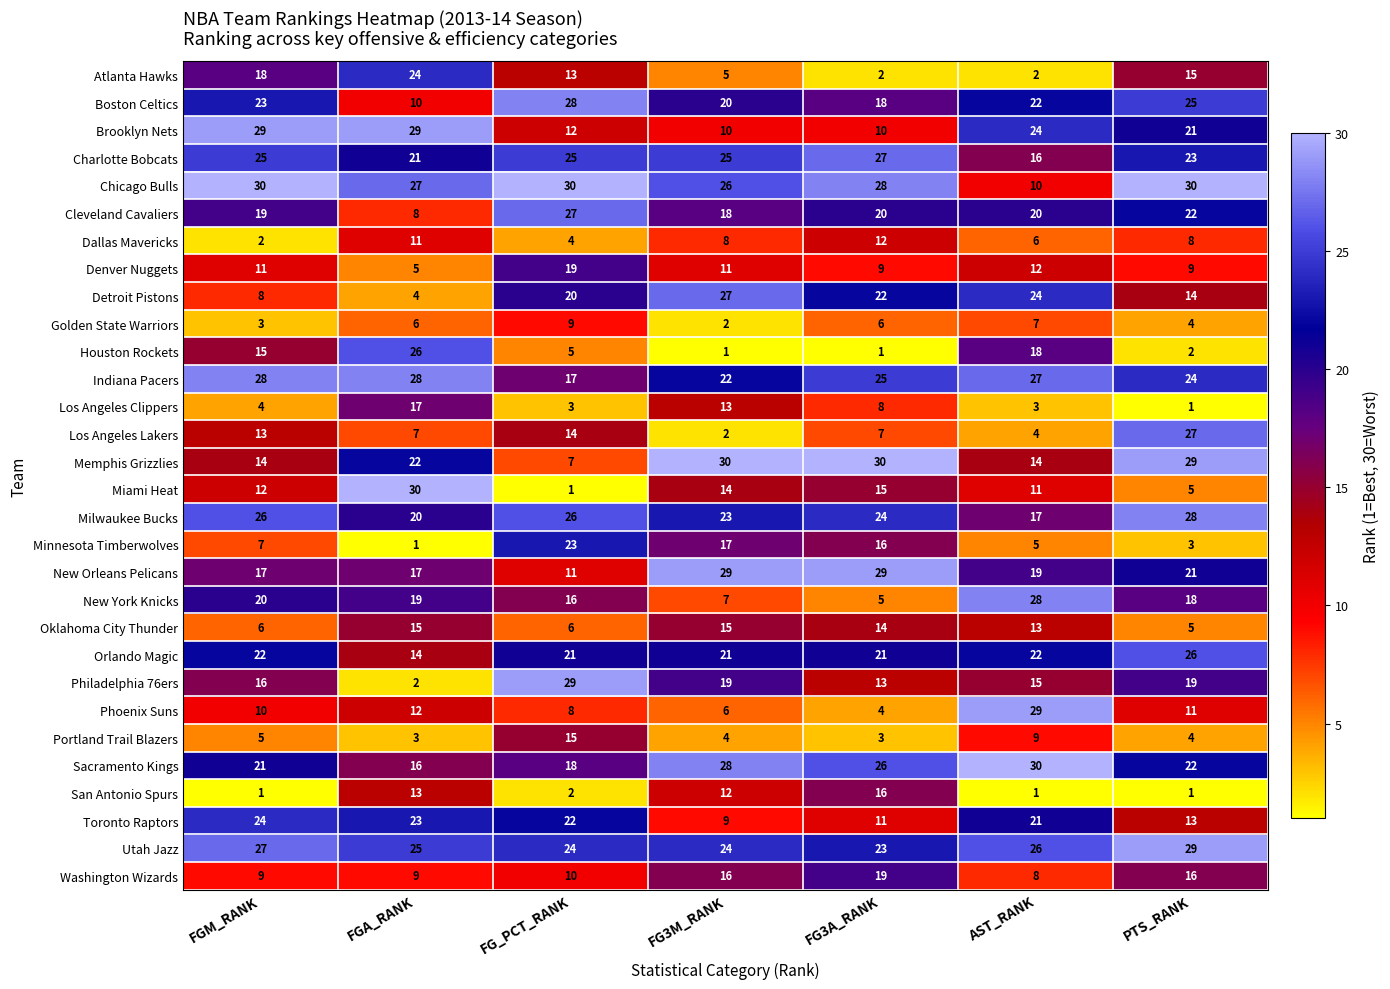

The Boston Celtics series shows 25 at PTS_RANK. True or false?

True